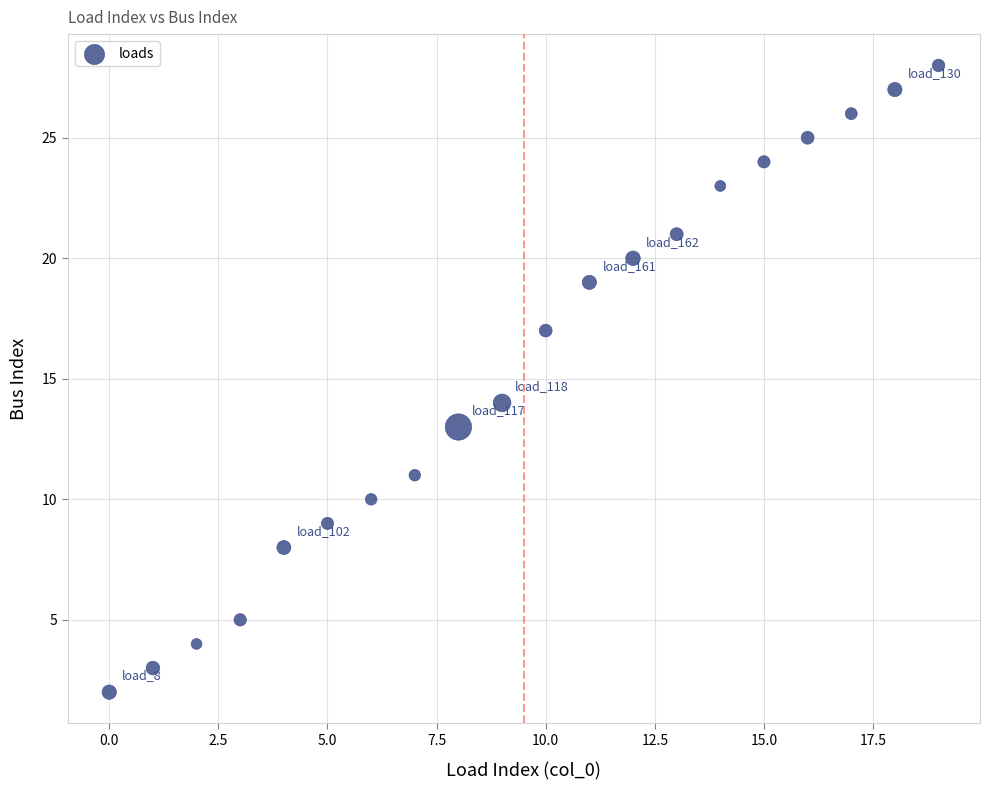

What is the range of Y values (max minus min)?

26